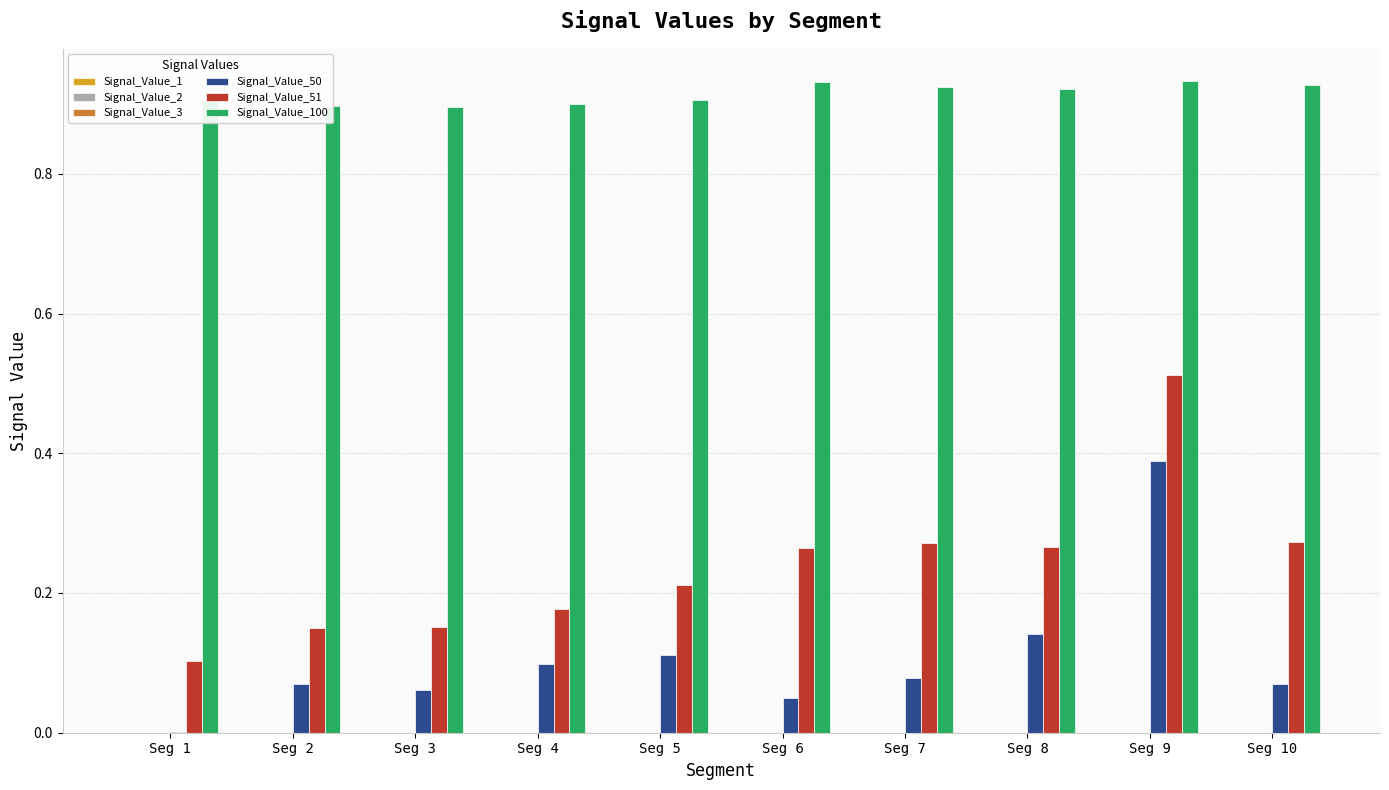

Are the bars grouped side by side (vs. stacked)?

Yes